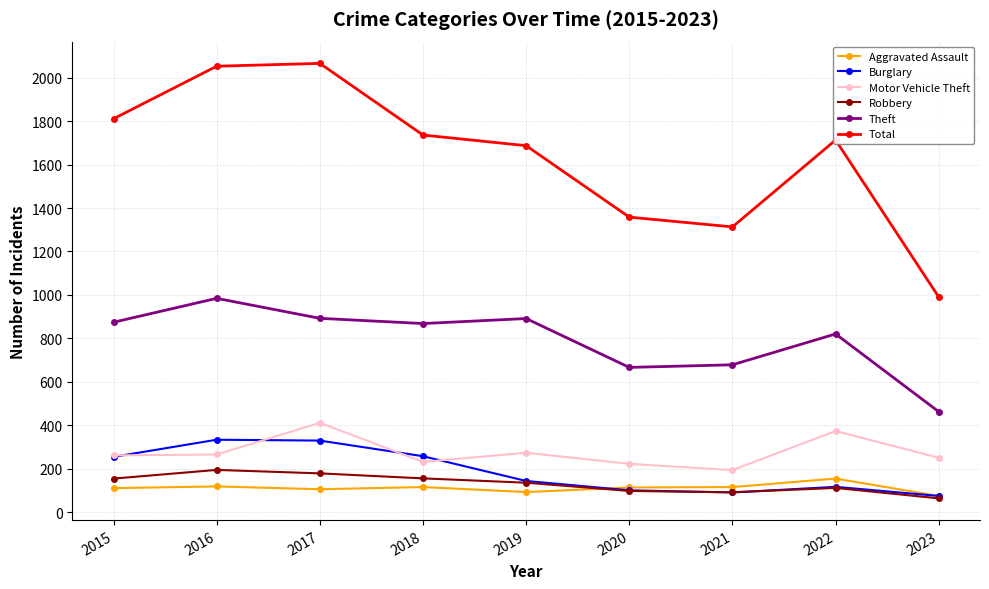

The value of Total at 2020 is 1358. True or false?

True